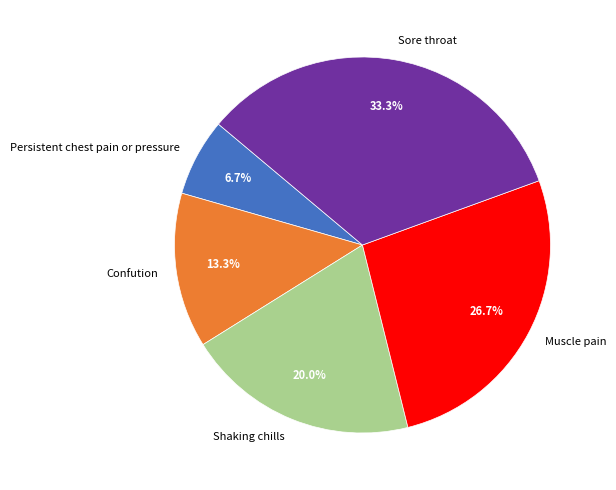

Which slice is the smallest?

Persistent chest pain or pressure